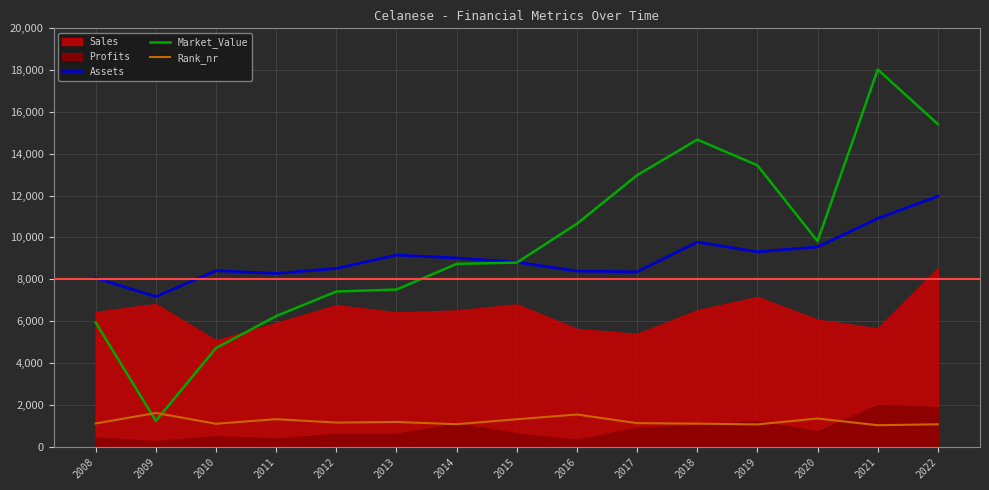

Which series has the widest spread of values?

Market_Value